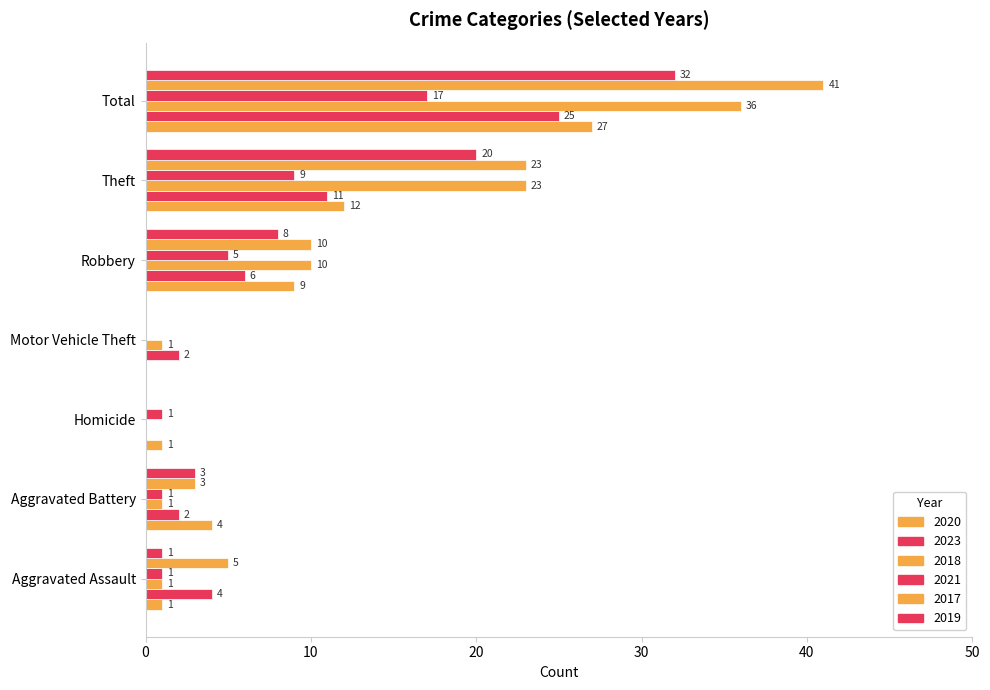

Rank the categories by 2021 value from lowest to highest.

Motor Vehicle Theft, Aggravated Assault, Aggravated Battery, Homicide, Robbery, Theft, Total